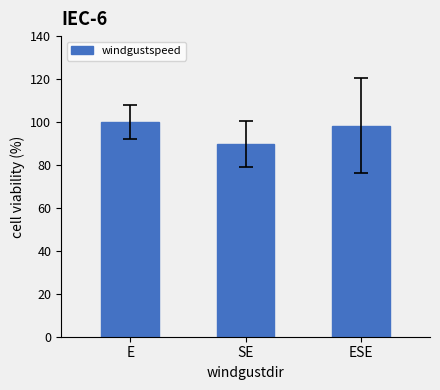

How many bars are there in total?

3